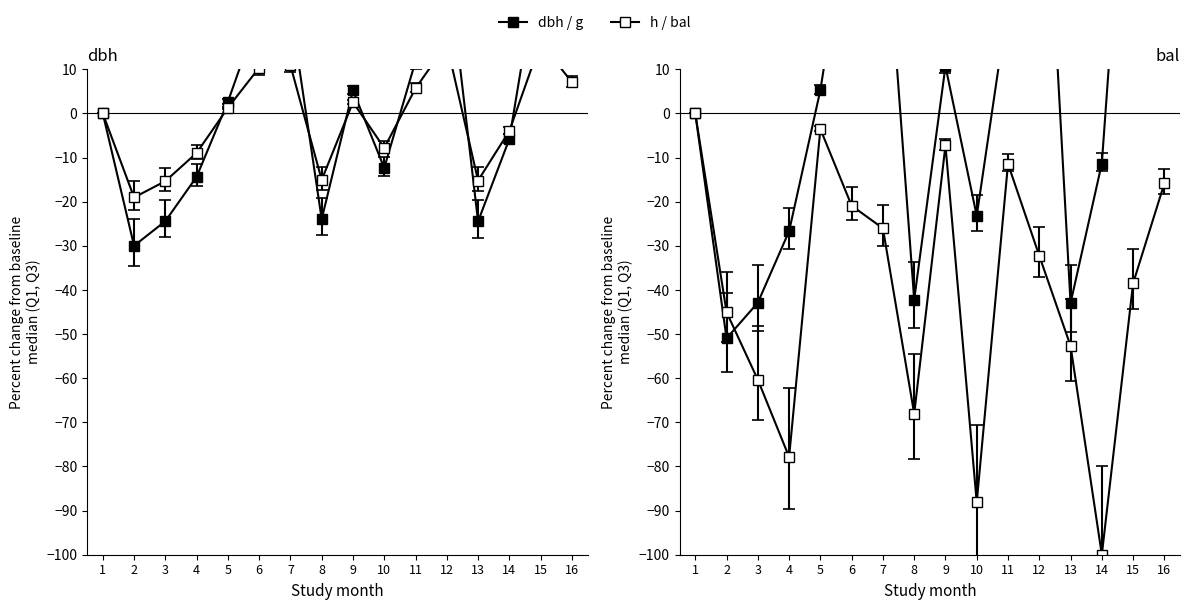

Is it true that bal equals -16.0 at 11?

False